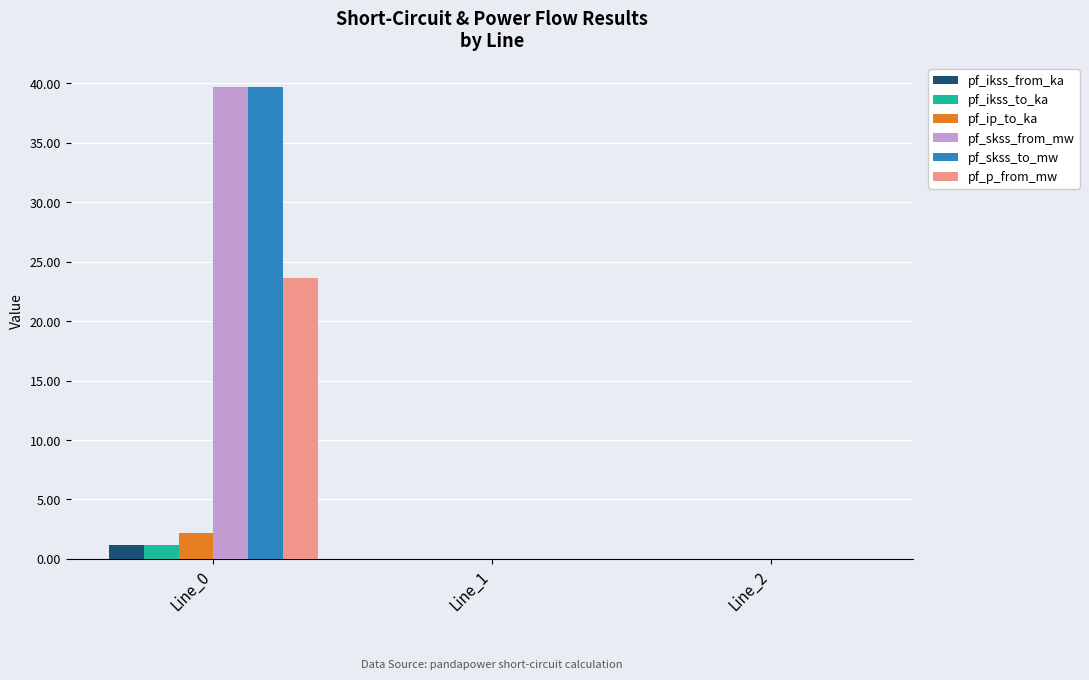

What are all the series names shown in the legend?

pf_ikss_from_ka, pf_ikss_to_ka, pf_ip_to_ka, pf_skss_from_mw, pf_skss_to_mw, pf_p_from_mw